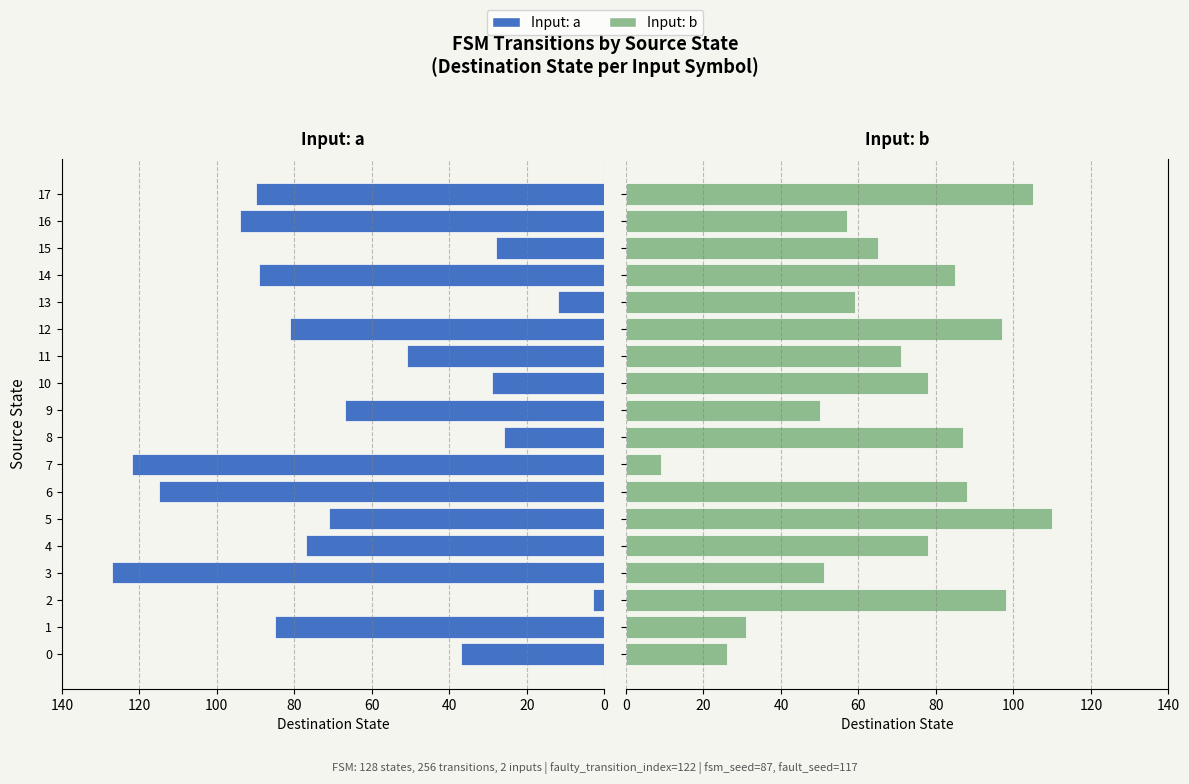

Read the input a (destination state) value at 11, to the nearest 50.

50